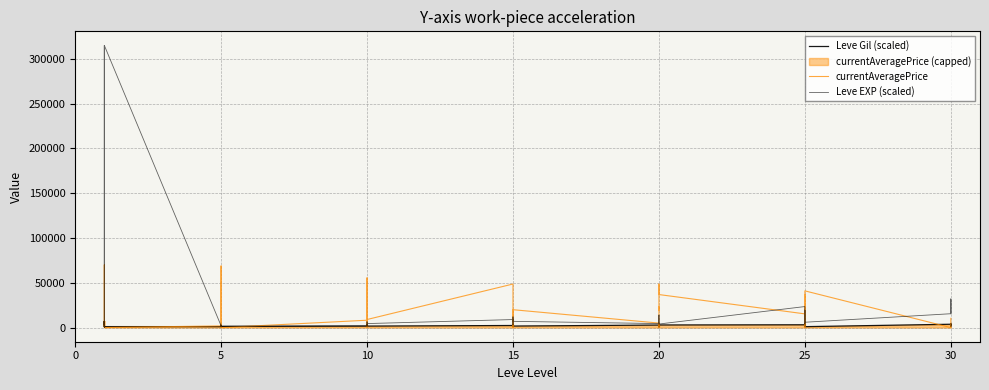

What is the maximum value for currentAveragePrice?

70000.0